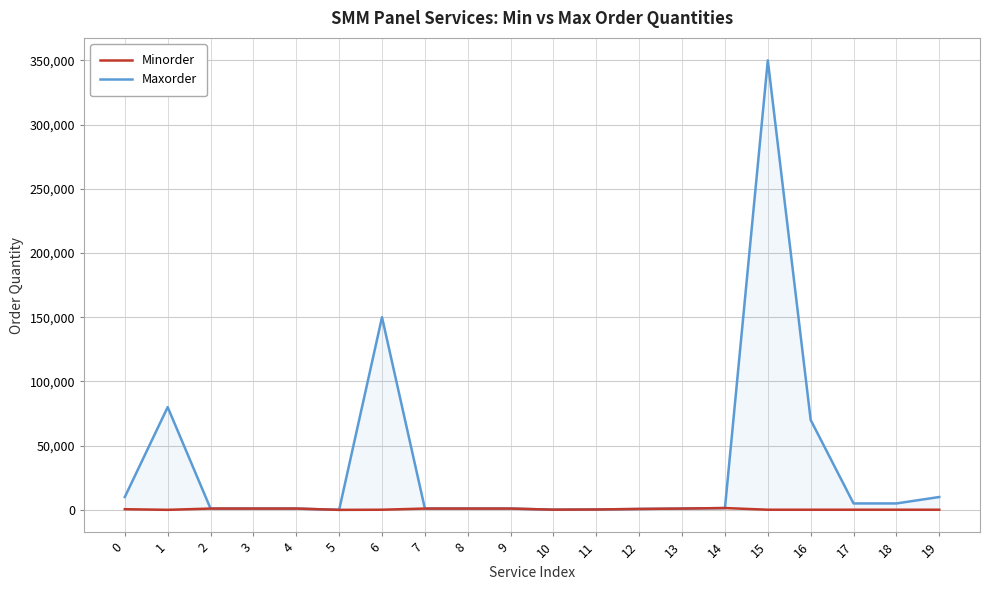

What is the difference between the maximum and minimum values in the Minorder series?

1399